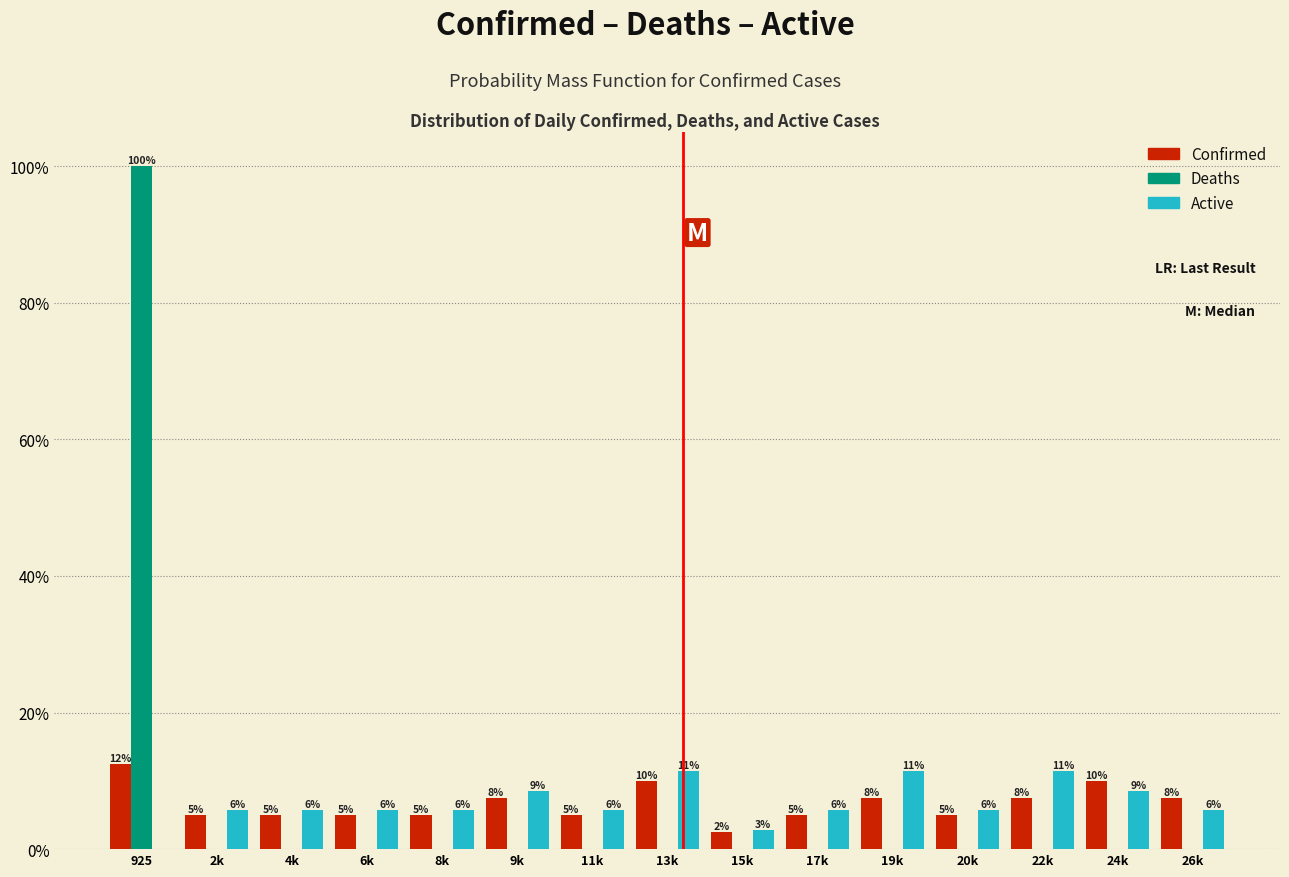

What are all the series names shown in the legend?

Confirmed, Deaths, Active